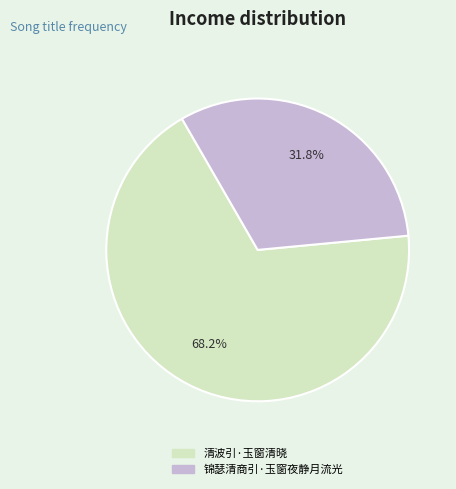

The 锦瑟清商引·玉窗夜静月流光 slice represents 32% of the pie. True or false?

True